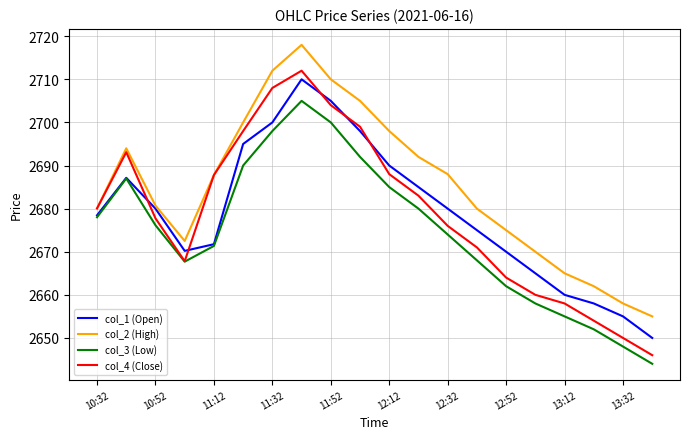

Which series has the largest total across all categories?

col_2 (High)